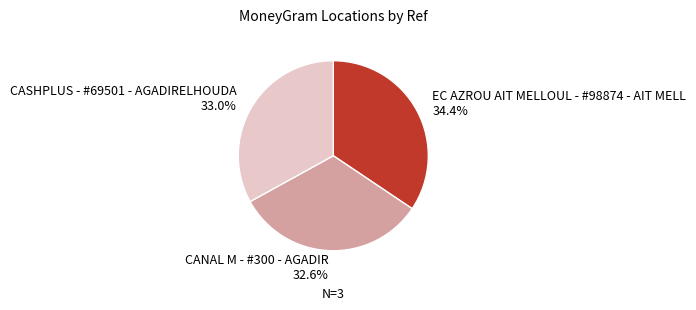

To the nearest percent, what is the difference between the EC AZROU AIT MELLOUL - #98874 - AIT MELL and CASHPLUS - #69501 - AGADIRELHOUDA slice percentages?

1%